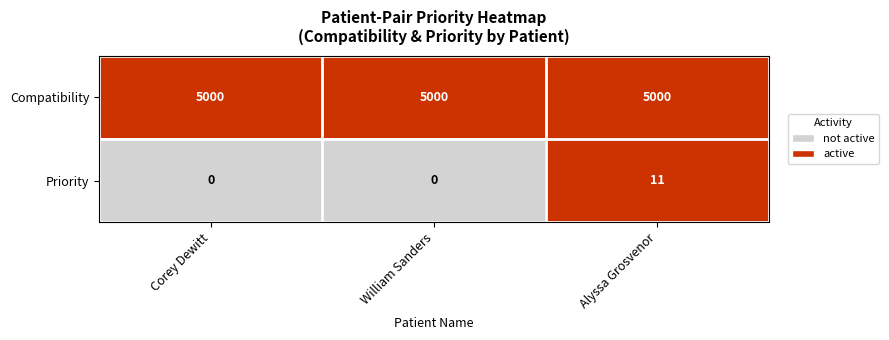

Which series has the widest spread of values?

Priority